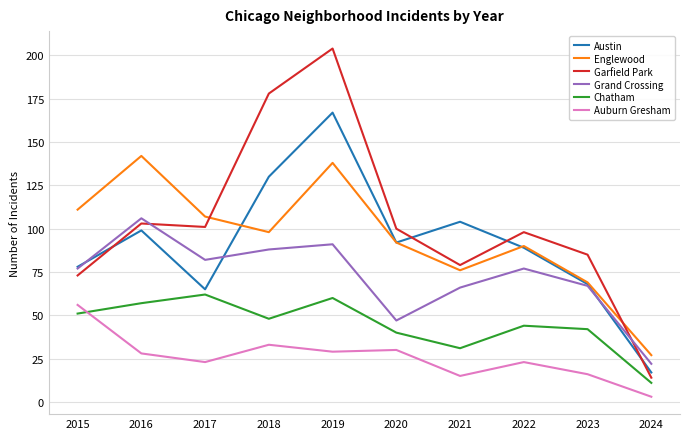

What is the minimum value shown in the chart?

3